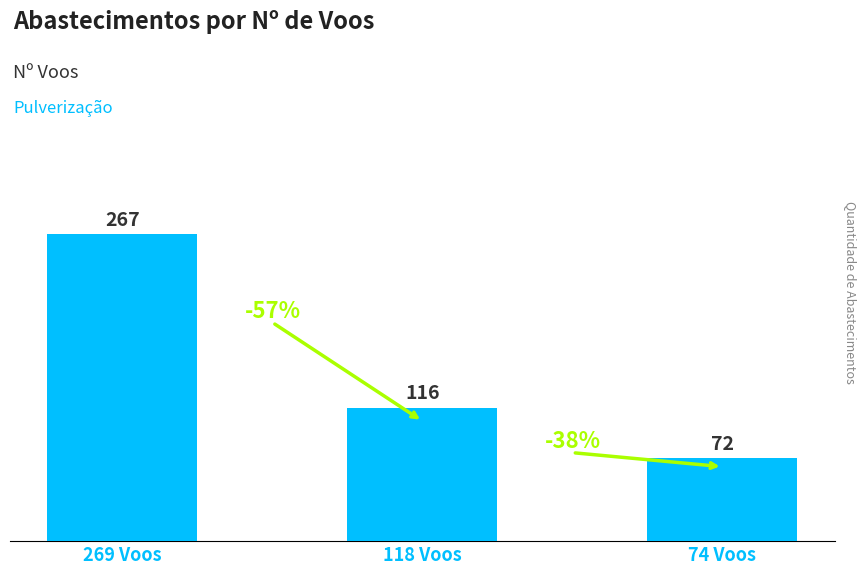

Rank the categories by value from highest to lowest.

269 Voos, 118 Voos, 74 Voos